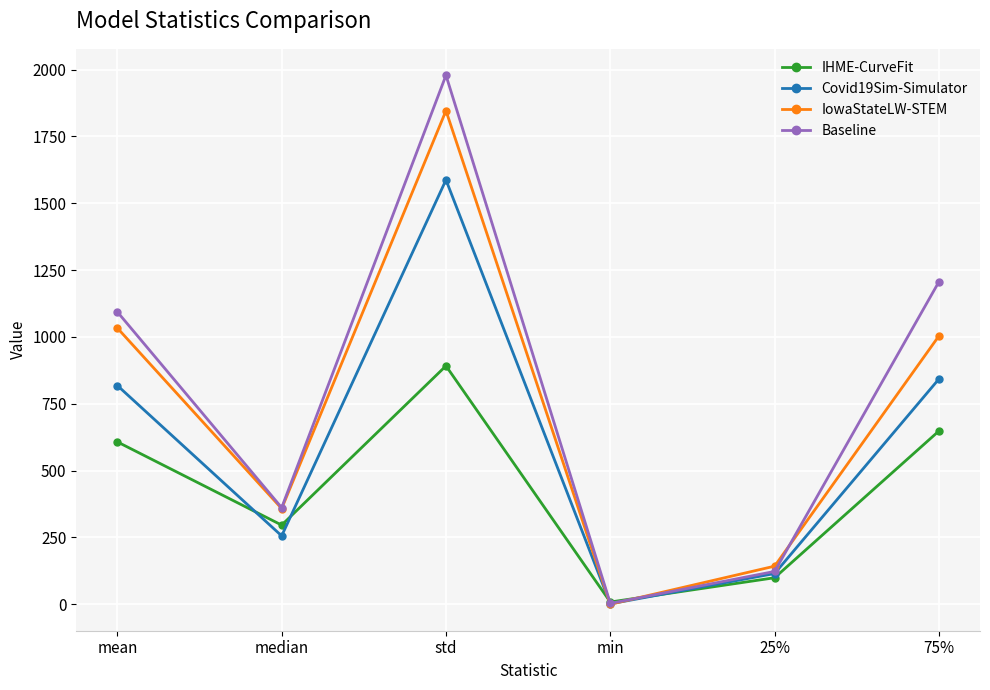

What position from the left is 75%?

6